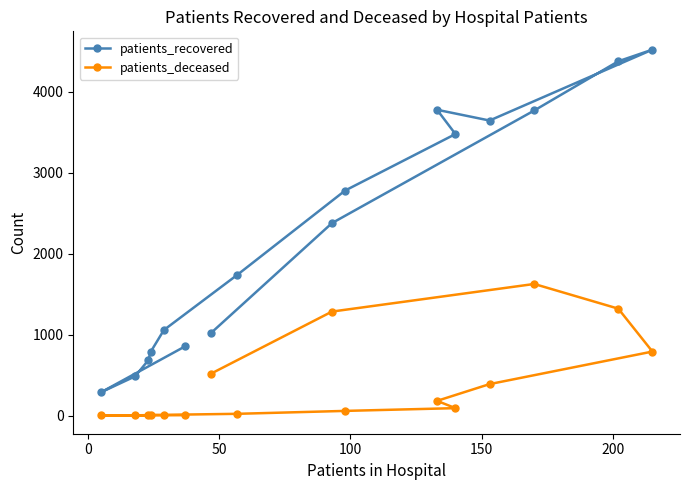

Which series has the largest range (max minus min)?

patients_recovered